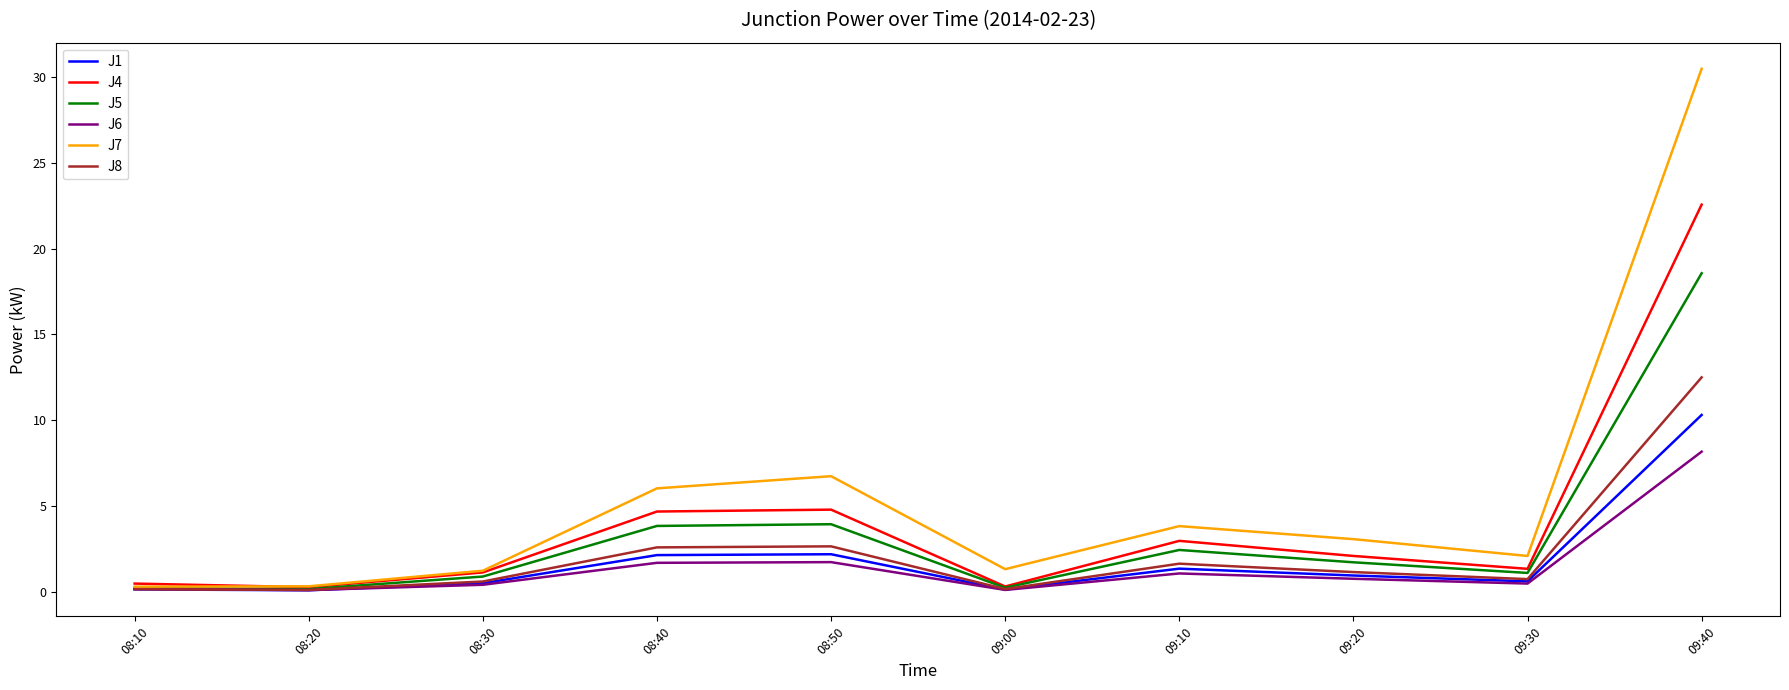

Which category has the highest value across all series?

09:40